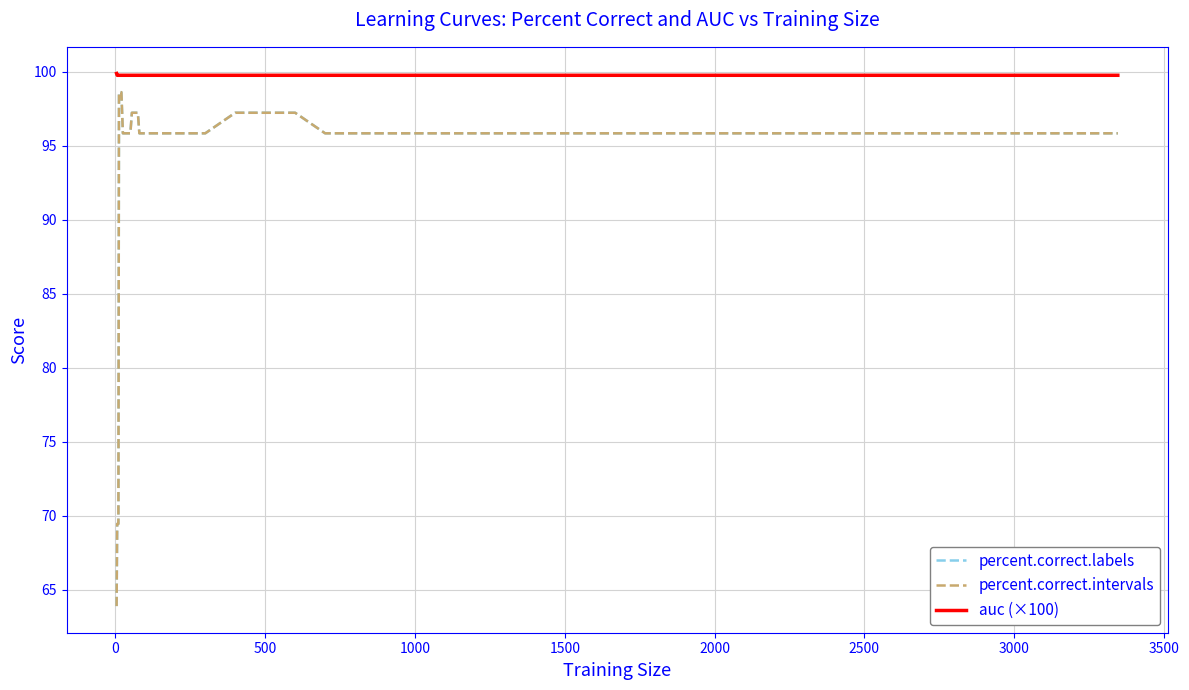

Rank the series by their maximum value, from highest to lowest.

auc (×100), percent.correct.labels, percent.correct.intervals